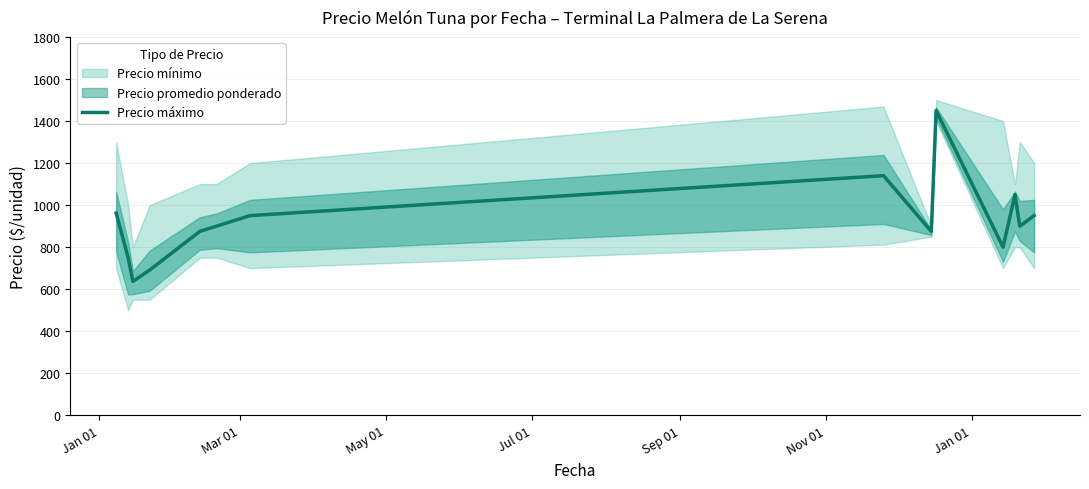

What is the minimum value for Precio máximo?

637